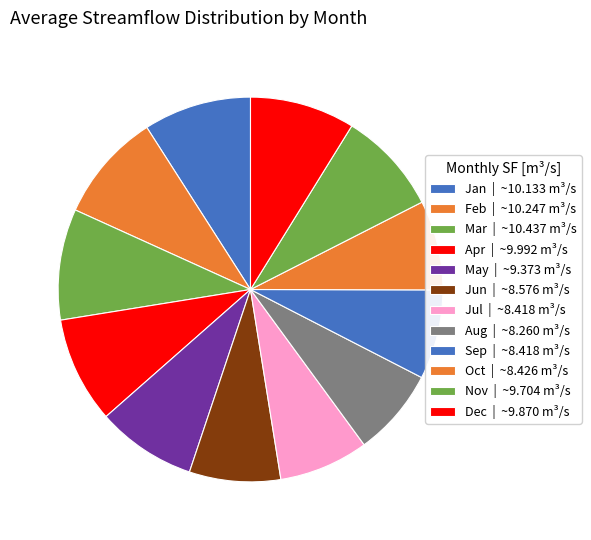

How many slices are in this pie chart?

12